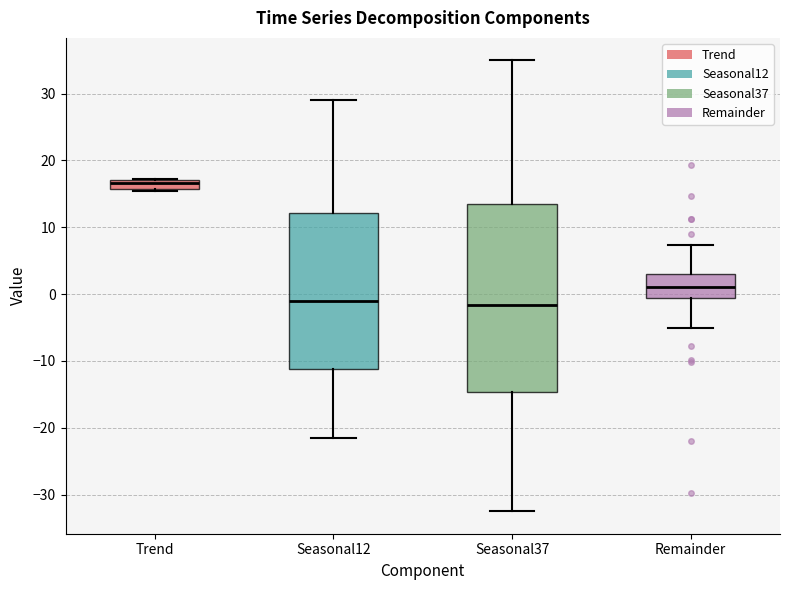

Comparing the boxes themselves (not the whiskers), which one is the tallest?

Seasonal37